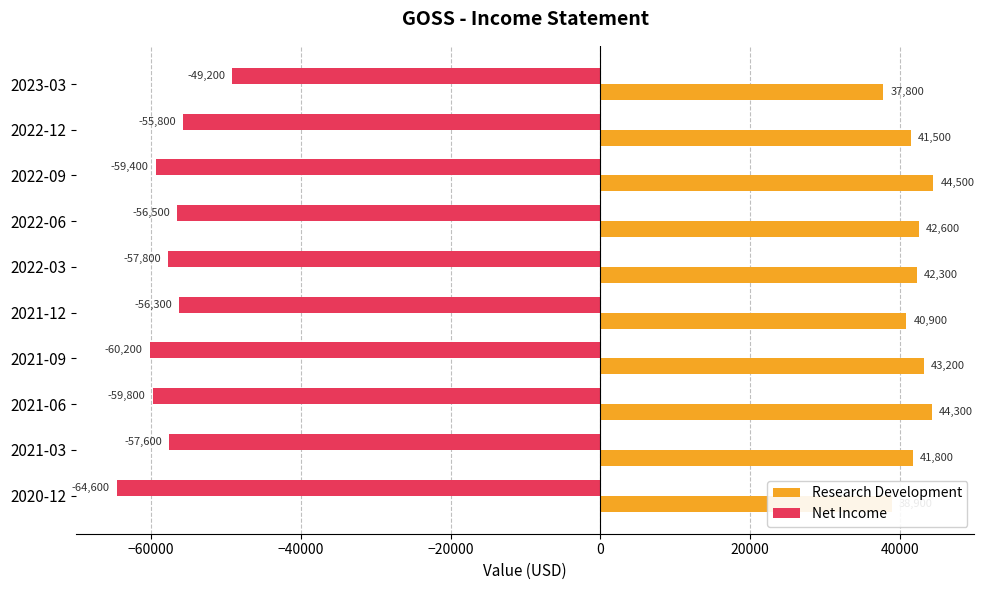

List the labels in order of Net Income value, smallest first.

2020-12, 2021-09, 2021-06, 2022-09, 2022-03, 2021-03, 2022-06, 2021-12, 2022-12, 2023-03